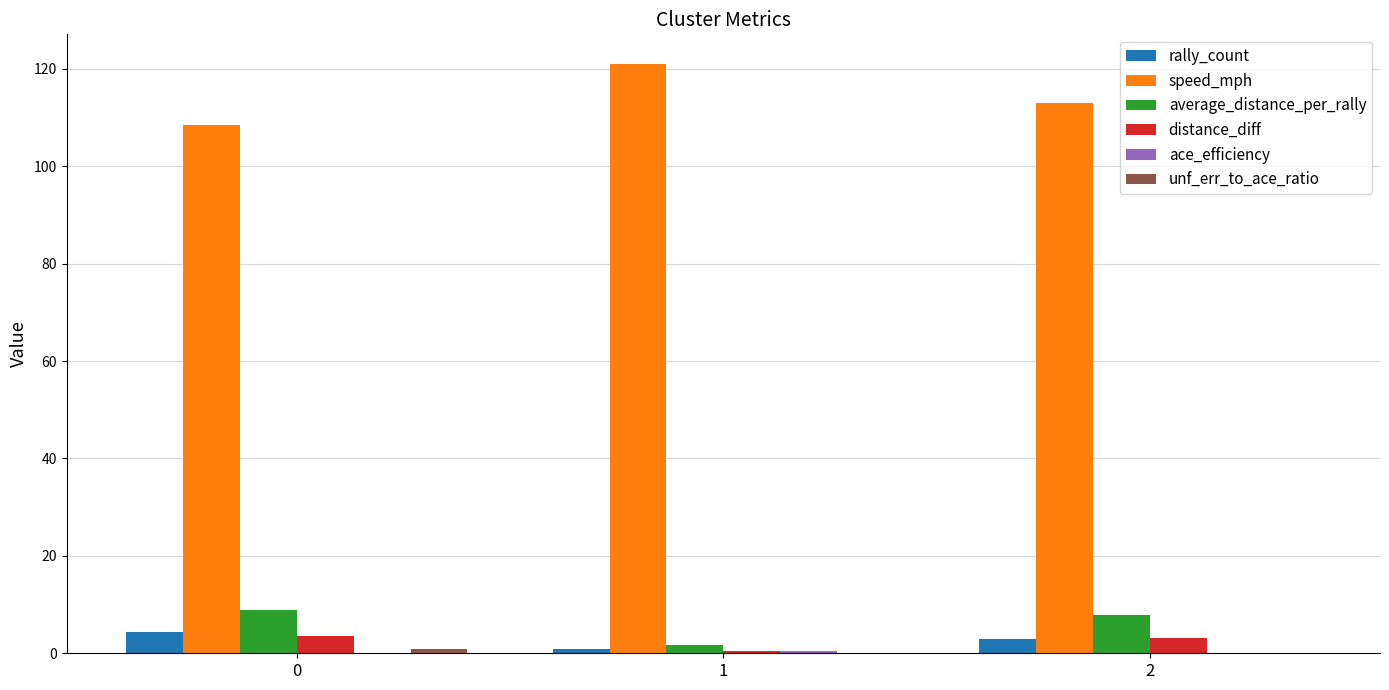

Which series has the largest range (max minus min)?

speed_mph